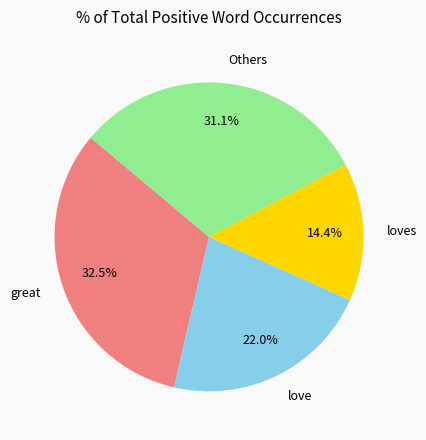

Between loves and great, which is larger?

great